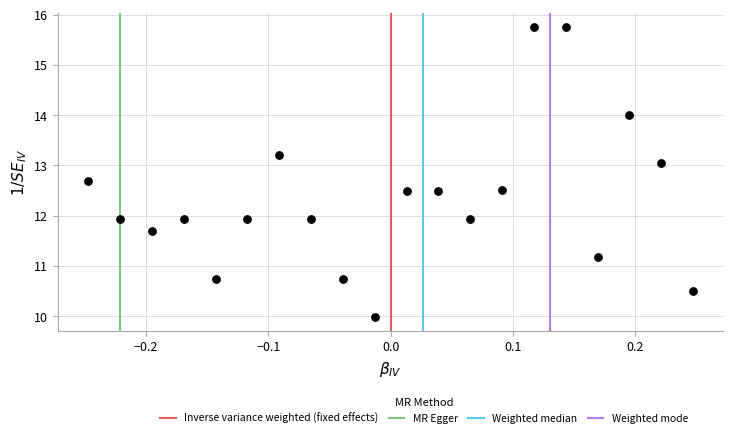

What is the range of X values (max minus min)?

0.5